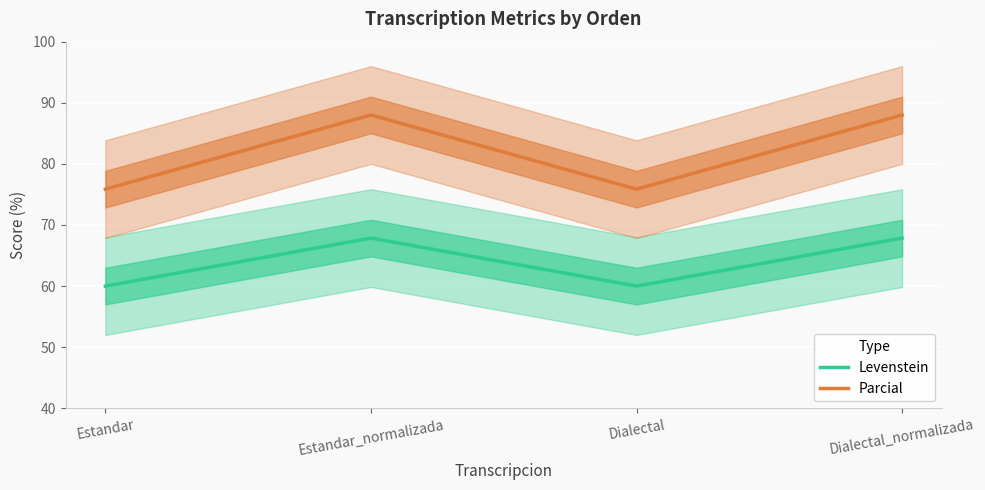

Rank the series by their maximum value, from lowest to highest.

Levenstein, Parcial